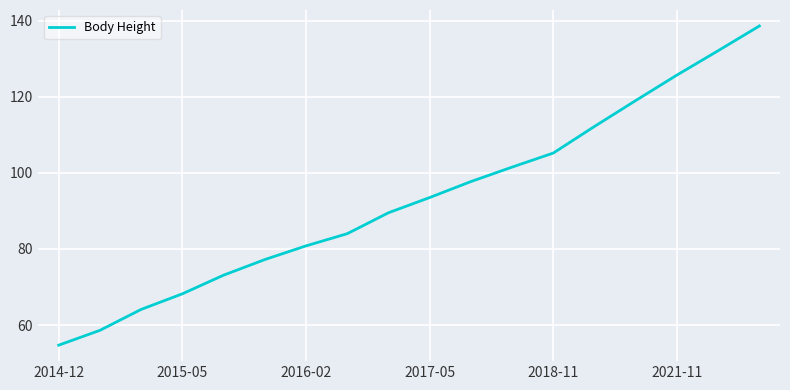

What is the difference between the maximum and minimum values?

83.9